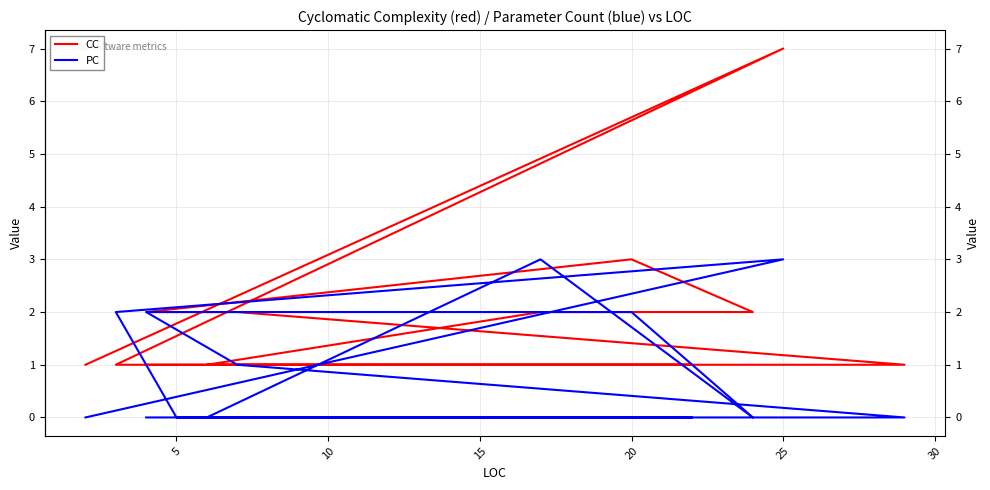

List the series in order of their overall mean, lowest first.

PC, CC